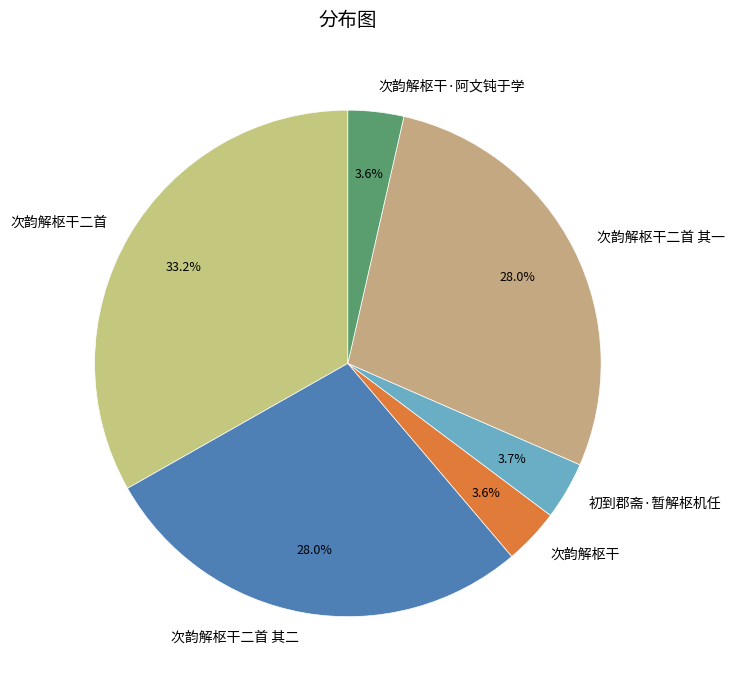

Between 初到郡斋·暂解枢机任 and 次韵解枢干二首, which is larger?

次韵解枢干二首